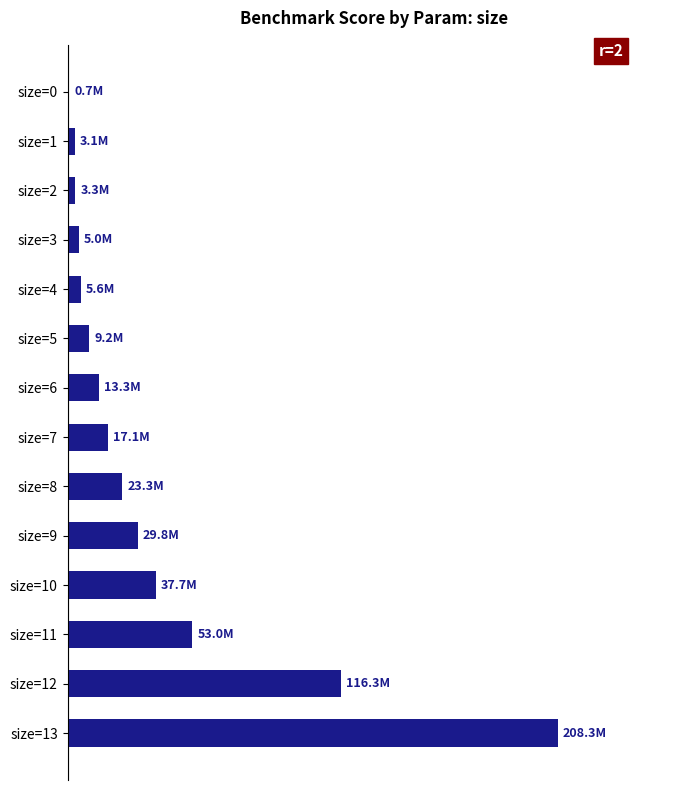

Are the bars horizontal?

Yes